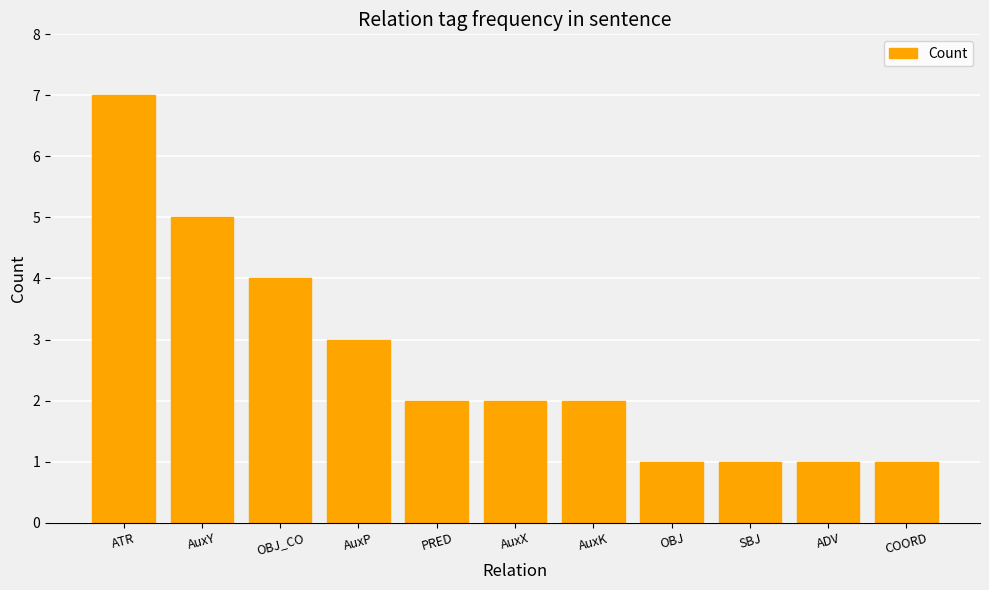

Approximately how many times larger is the value at AuxY compared to COORD?

5.0